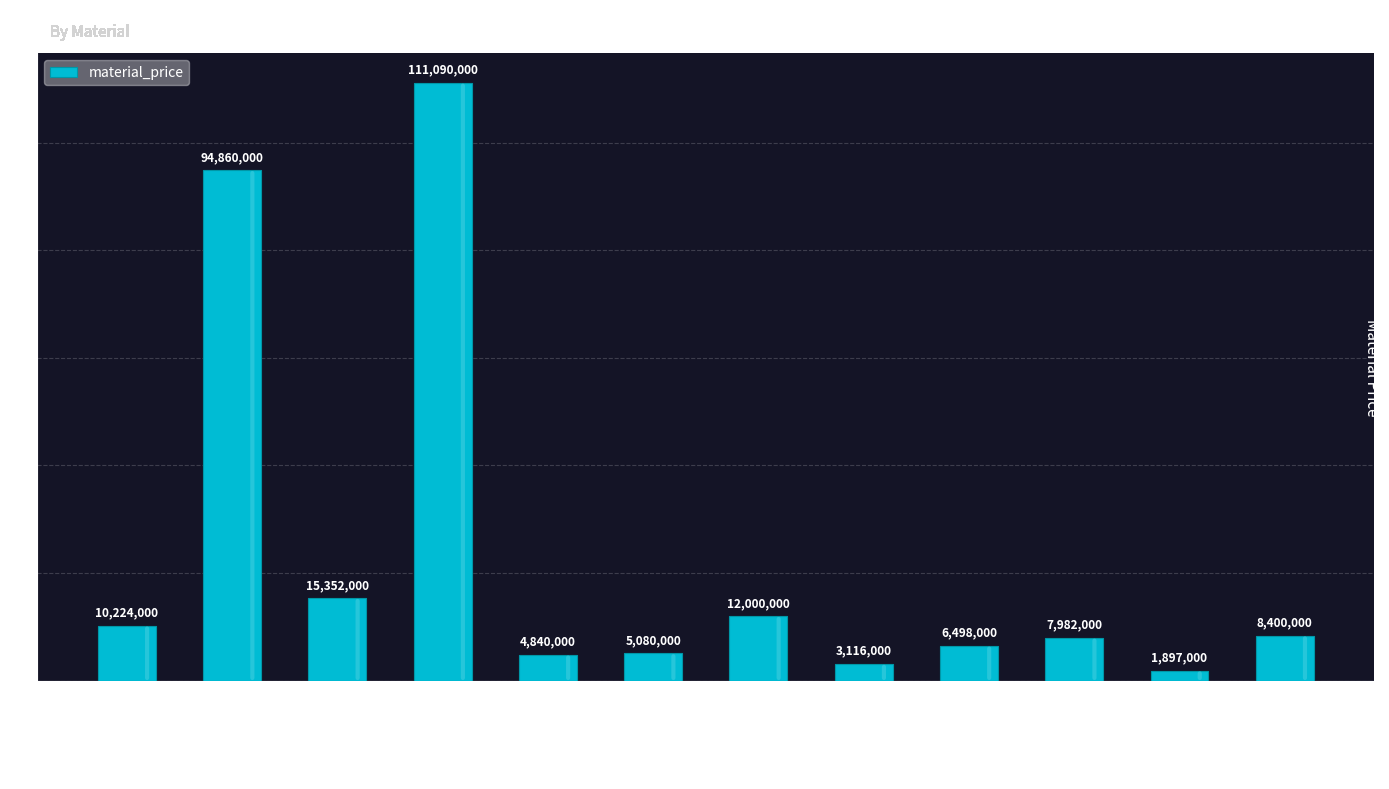

Reading left to right, extract all data points from this chart.

10224000	94860000	15352000	111090000	4840000	5080000	12000000	3116000	6498000	7982000	1897000	8400000